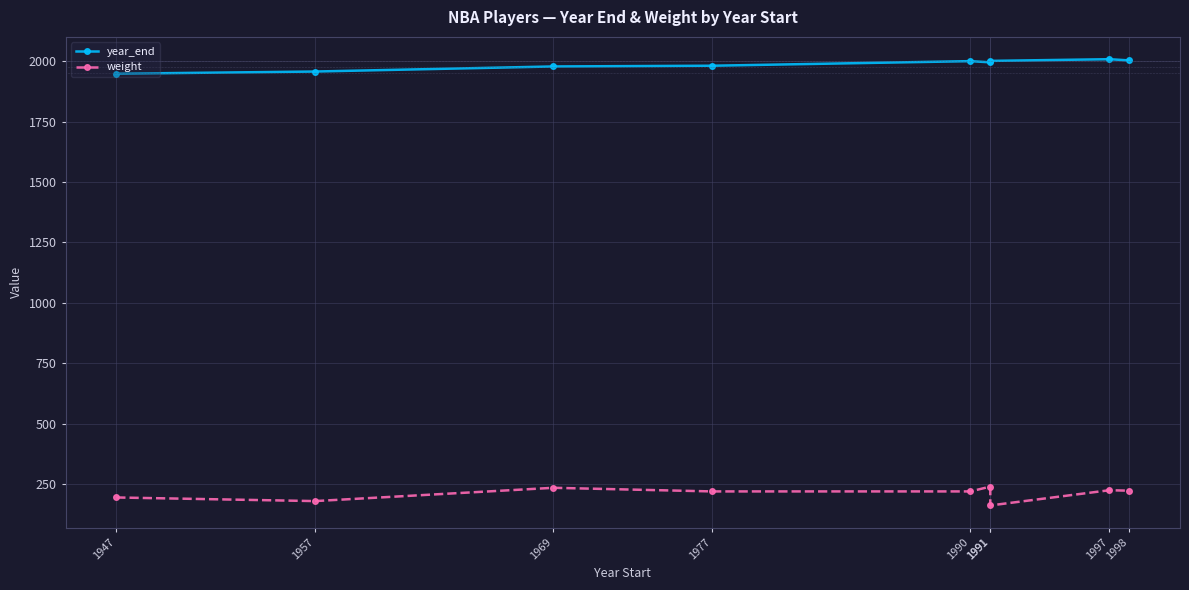

Between 1947 and 1969, which series saw the biggest shift?

weight